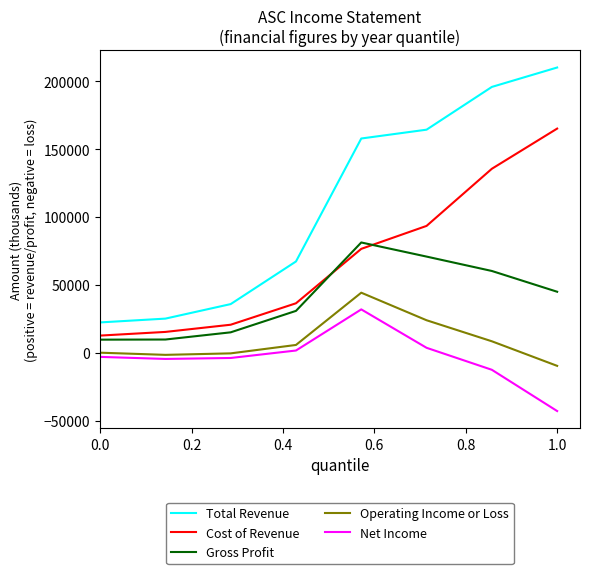

Which series has the largest total across all categories?

Total Revenue